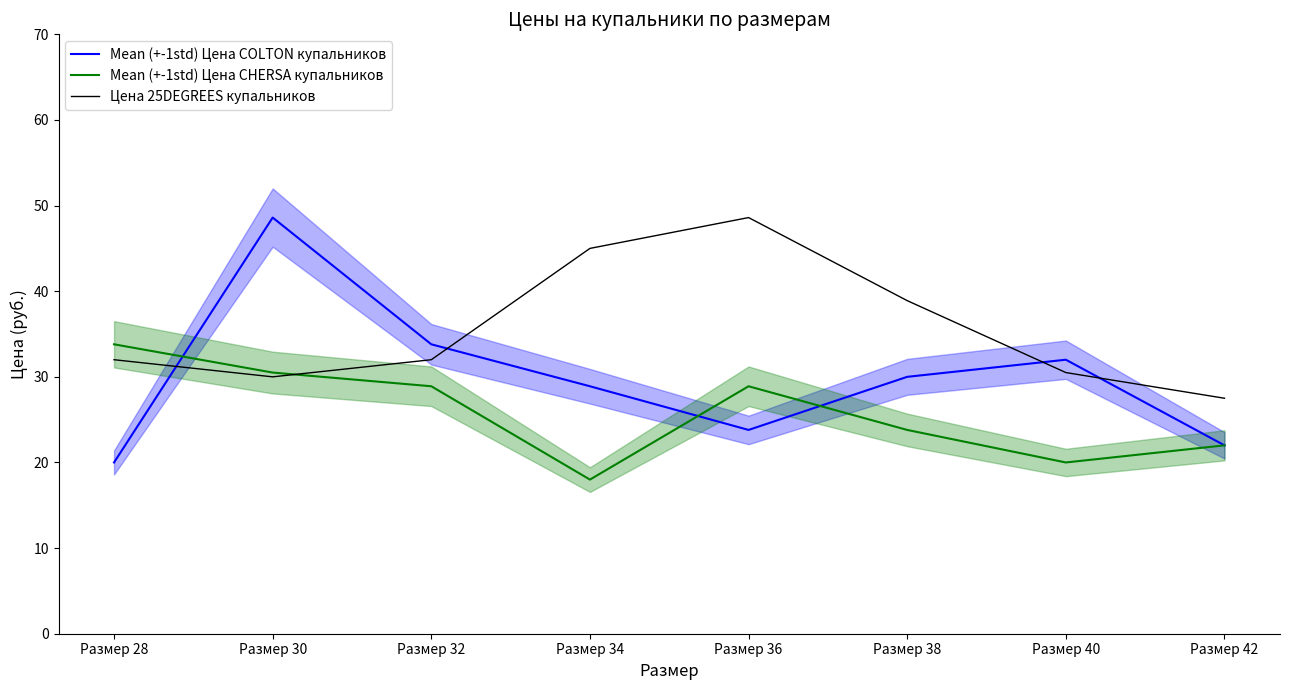

What is the difference between the Mean (+-1std) Цена CHERSA купальников values at Размер 30 and Размер 34?

12.5